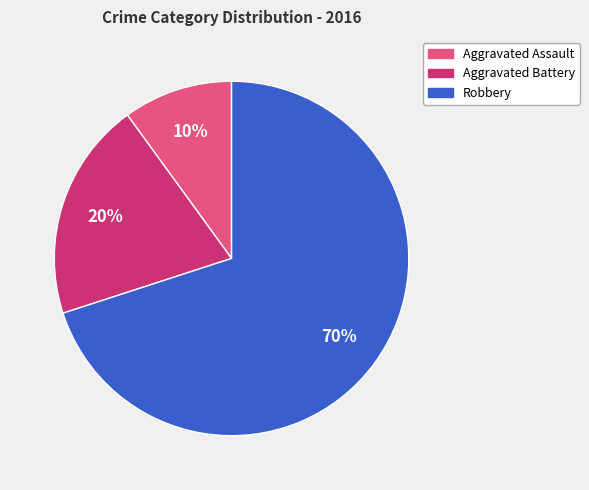

Rank the categories by value from lowest to highest.

Aggravated Assault, Aggravated Battery, Robbery